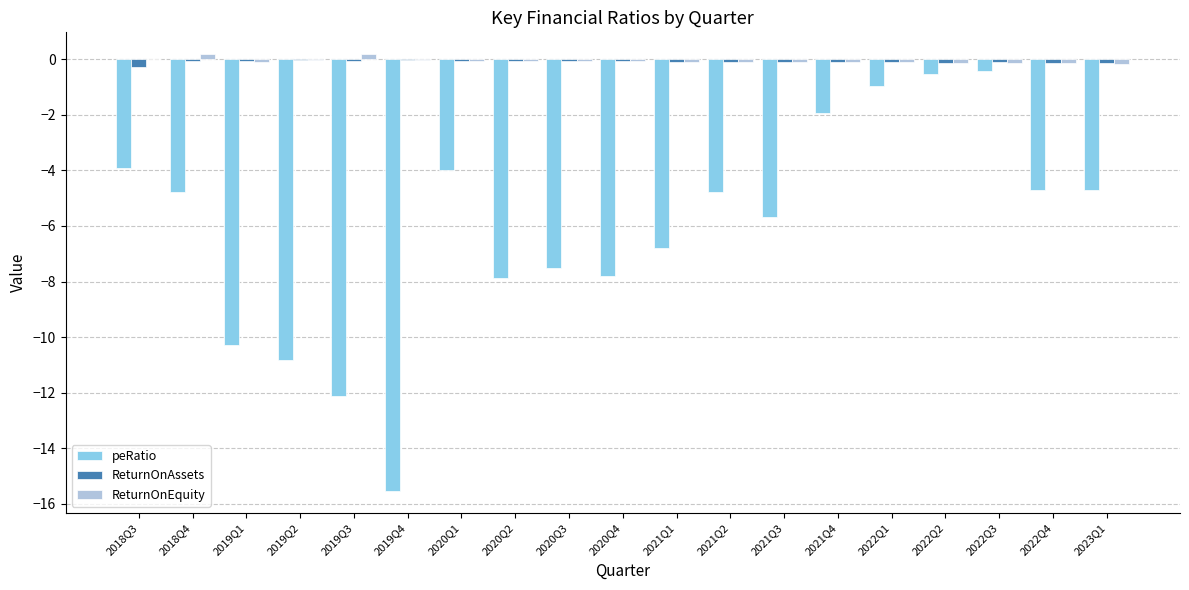

What are all the series names shown in the legend?

peRatio, ReturnOnAssets, ReturnOnEquity